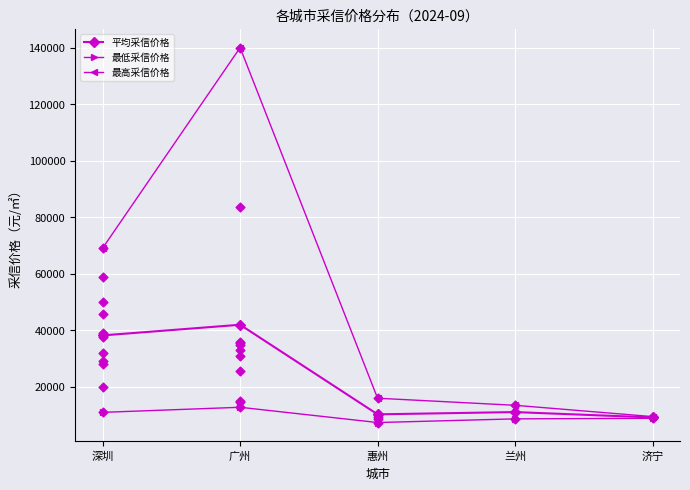

Which series has the largest total across all categories?

最高采信价格